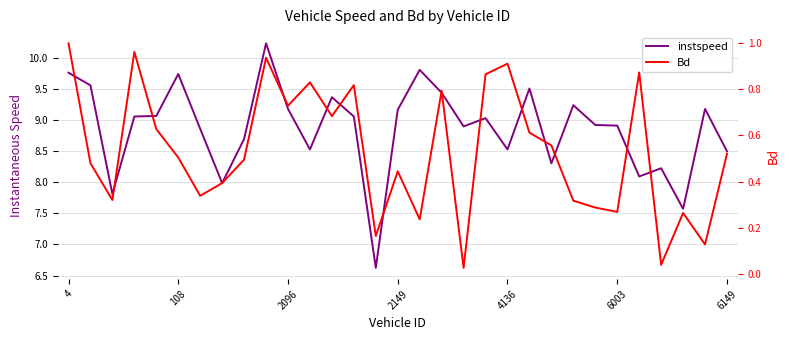

How many data points in instspeed are above 9?

16